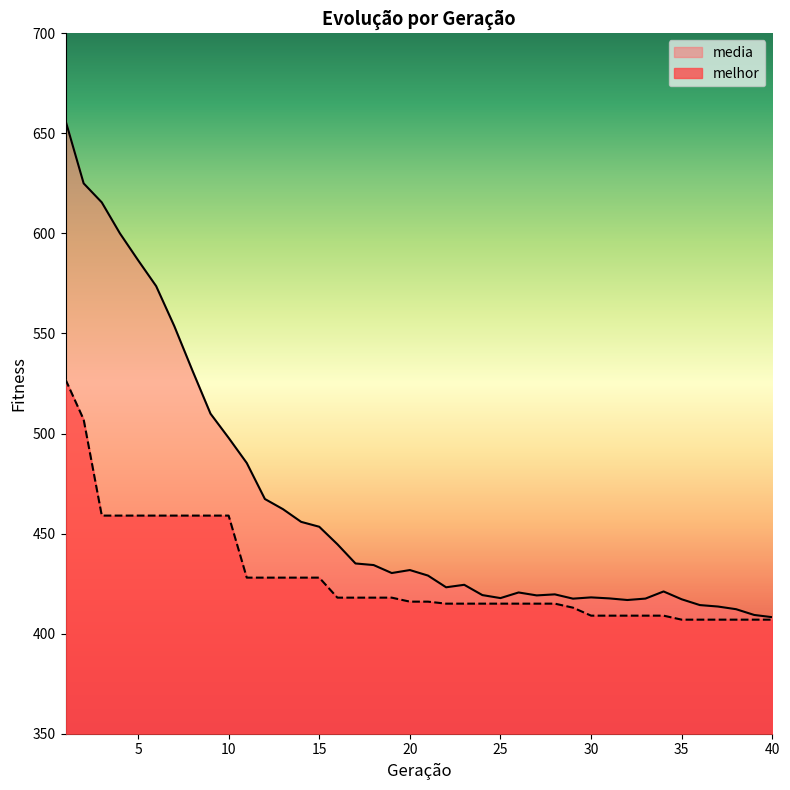

Between 35 and 37, which series saw the biggest shift?

media